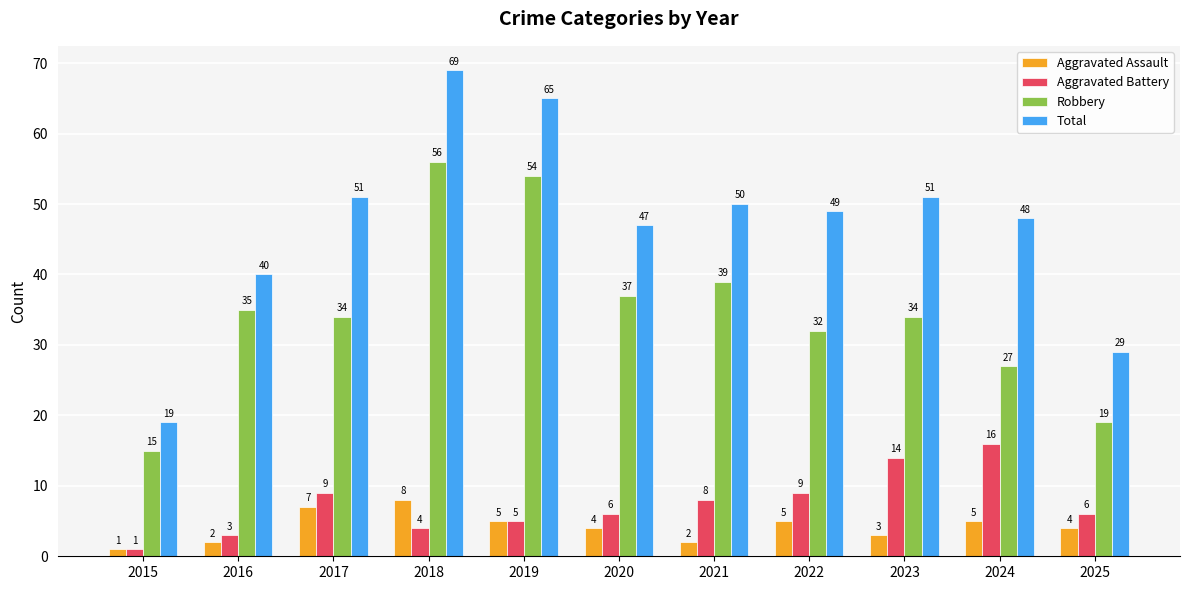

How many values in the Total series are below 49?

5